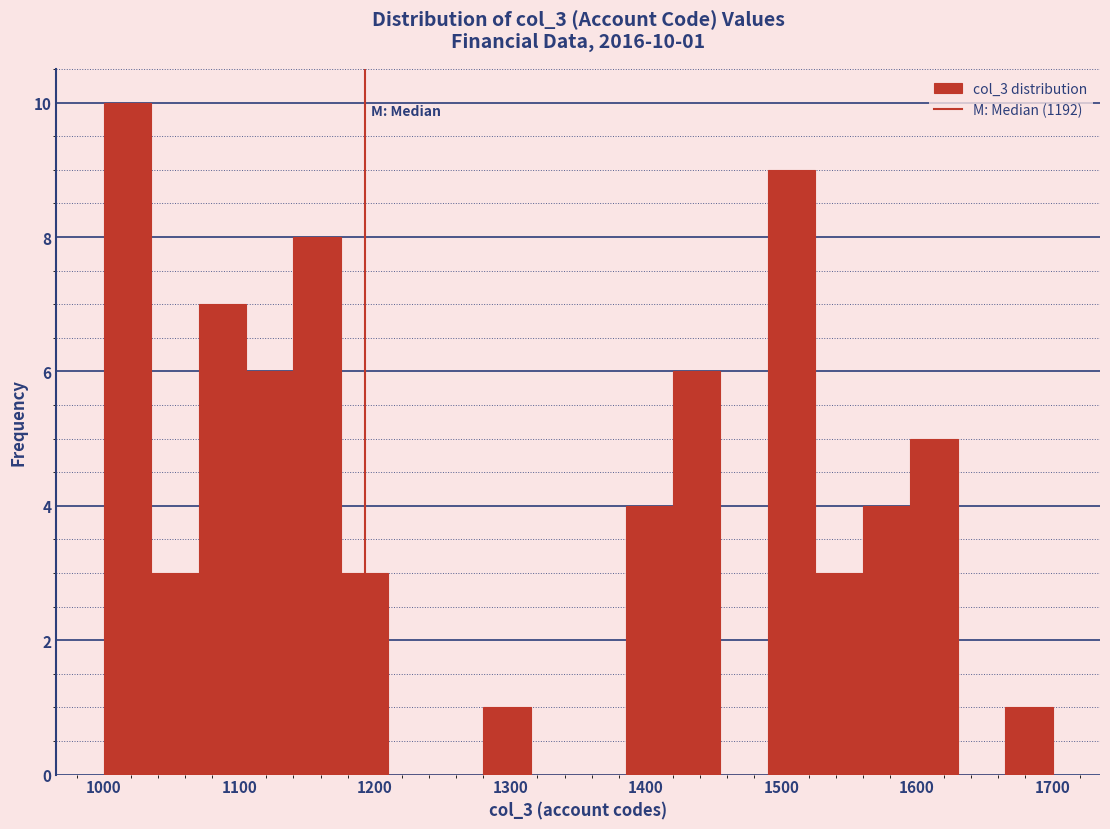

Around what value on the x-axis is the tallest bar? Give the approximate position of its centre, as read against the axis.

1020